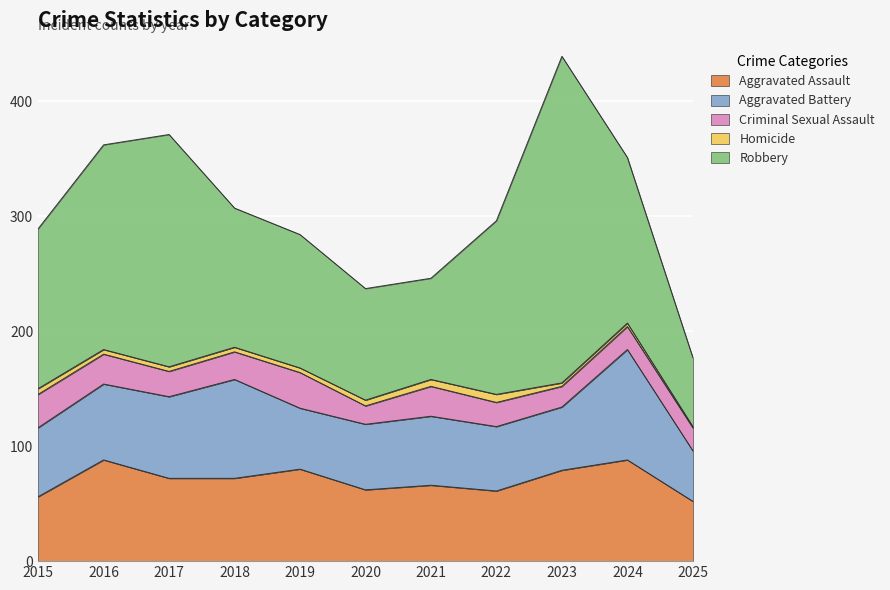

At which label does Homicide first exceed 4?

2015